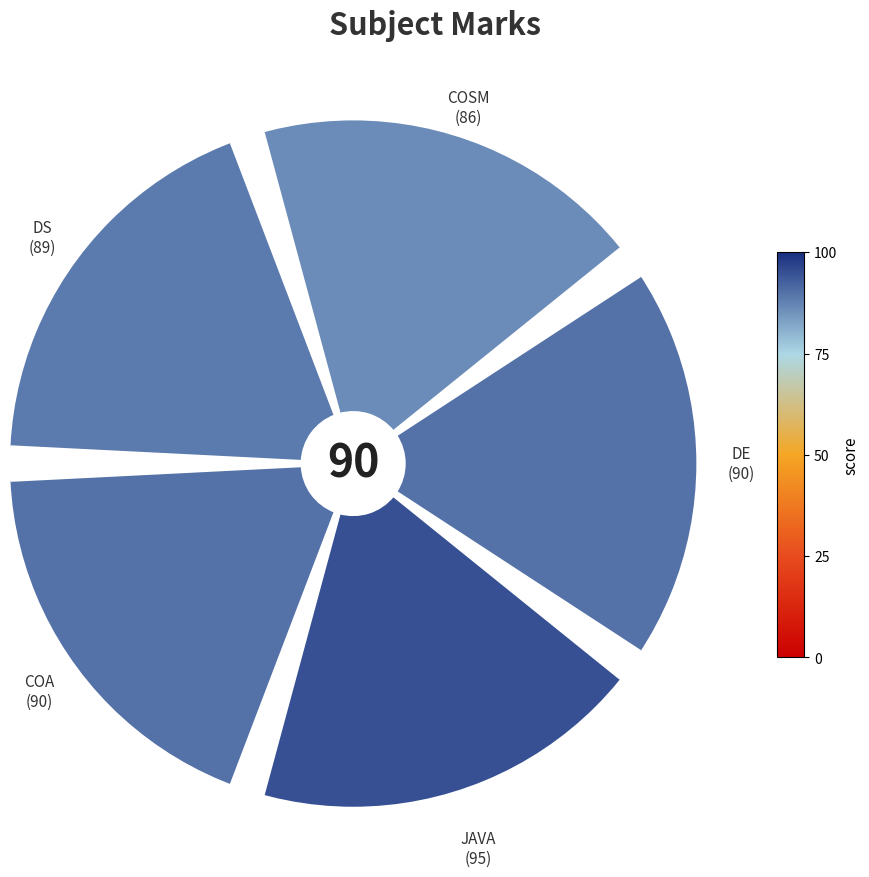

Does any single category account for the majority?

No